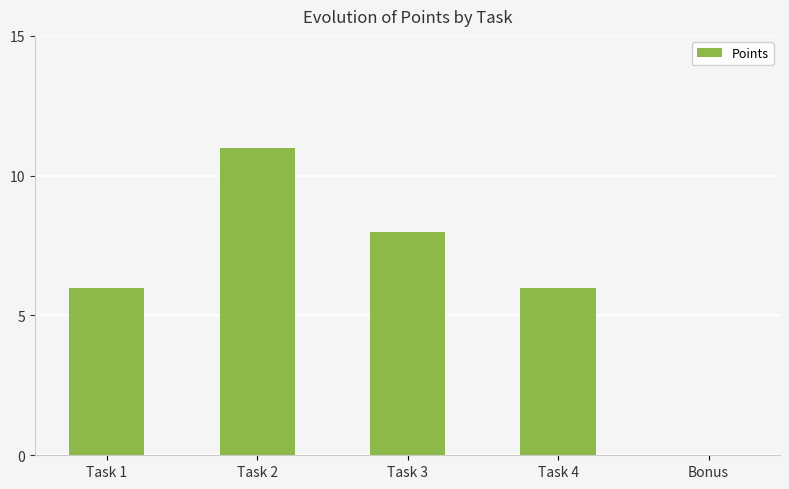

Count the number of data series in this chart.

1